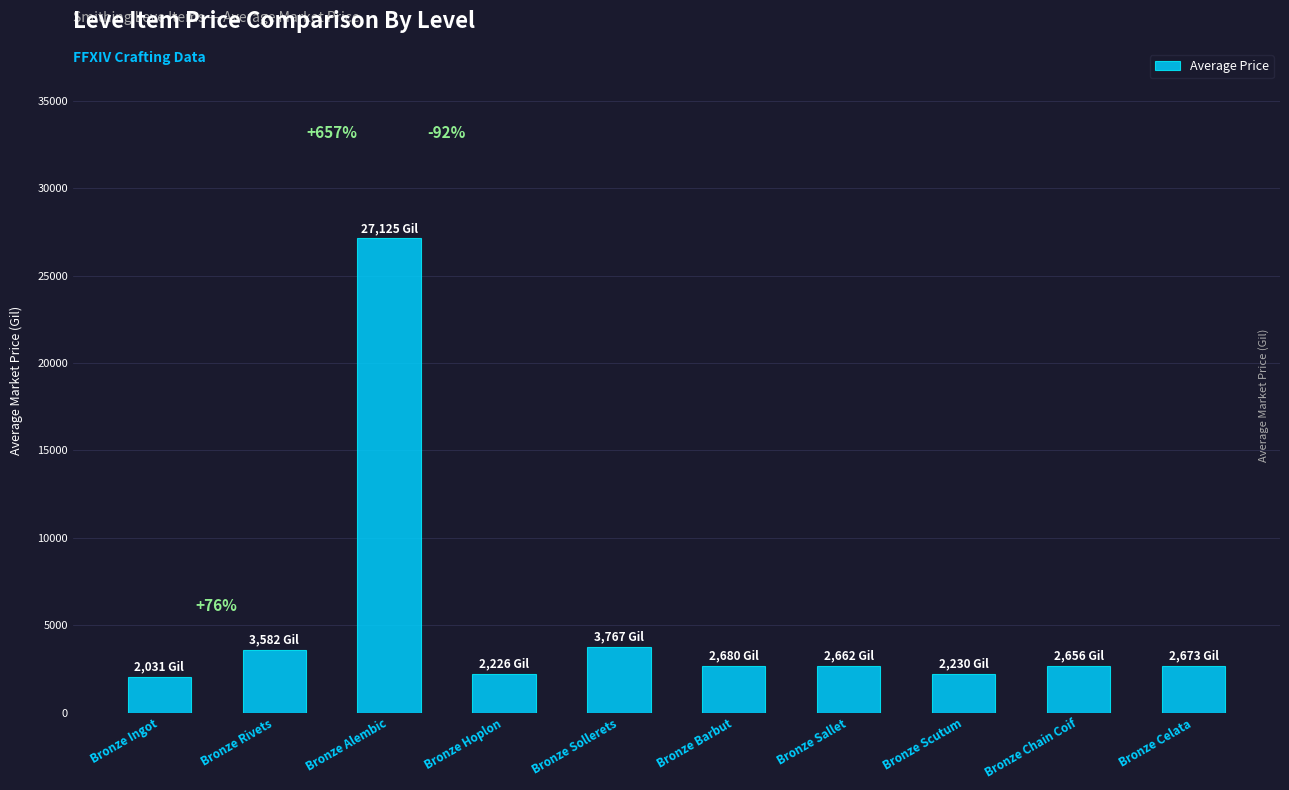

What is the change in value from Bronze Alembic to Bronze Barbut?

-24445.0